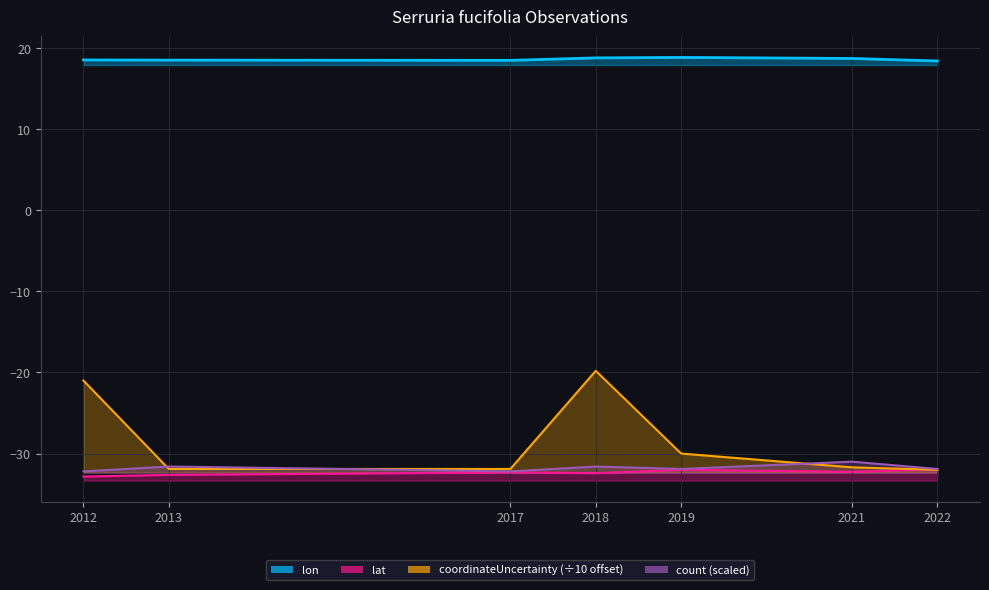

Does the chart display data point markers on the line(s)?

No